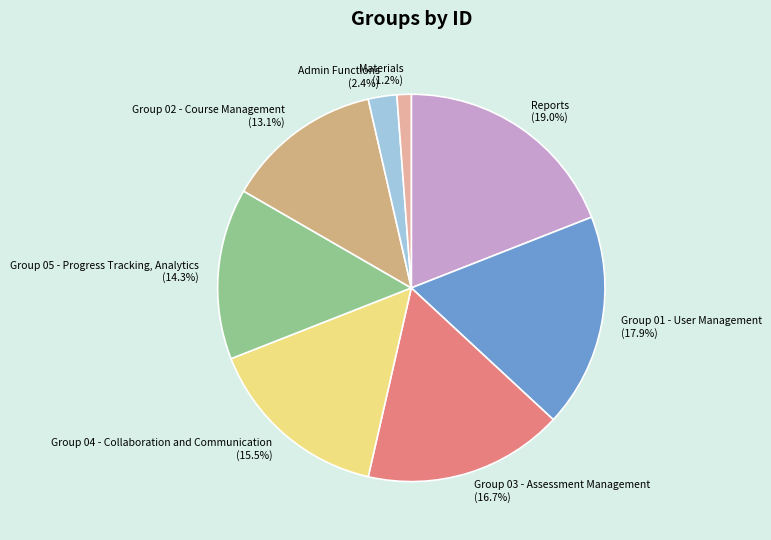

What is the largest slice in the pie chart?

Reports